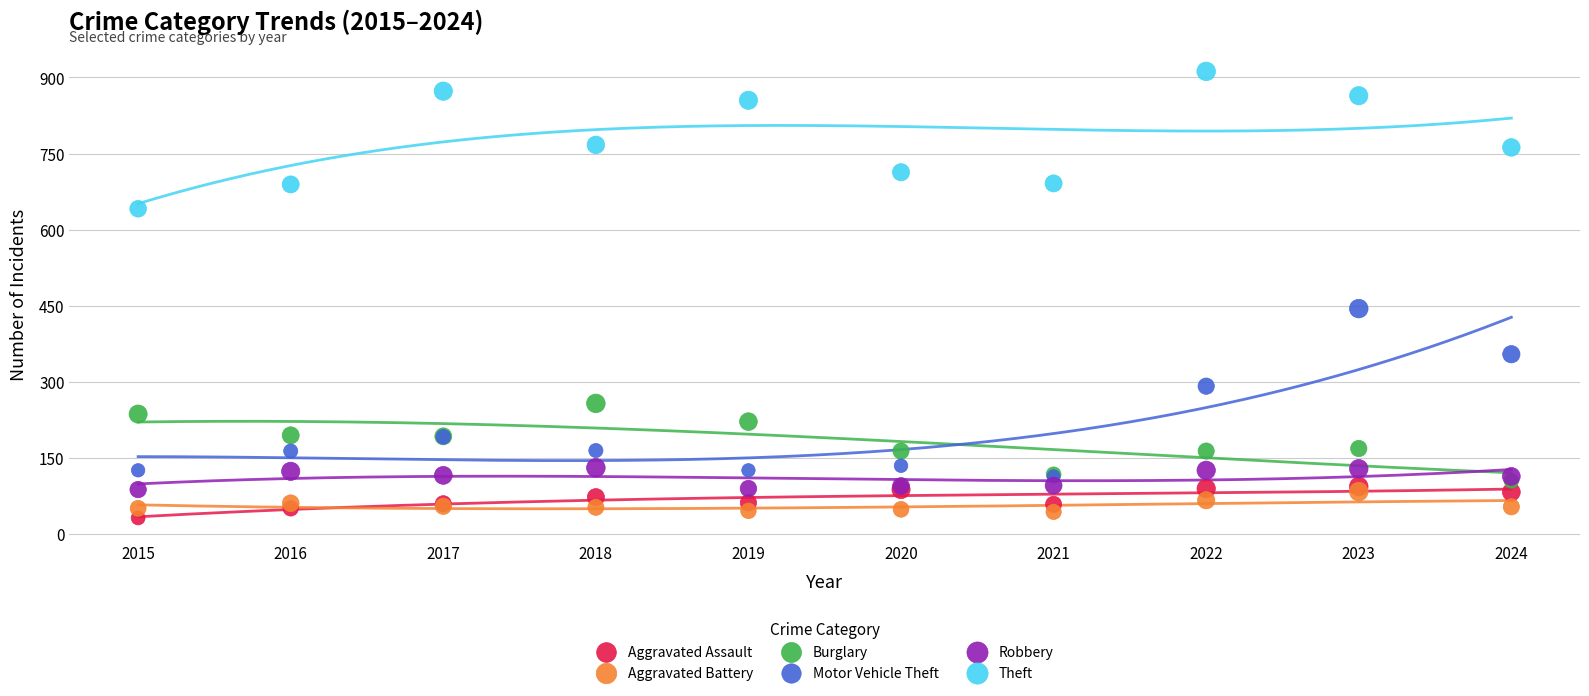

Across all series, what Y value is closest to 471?

444